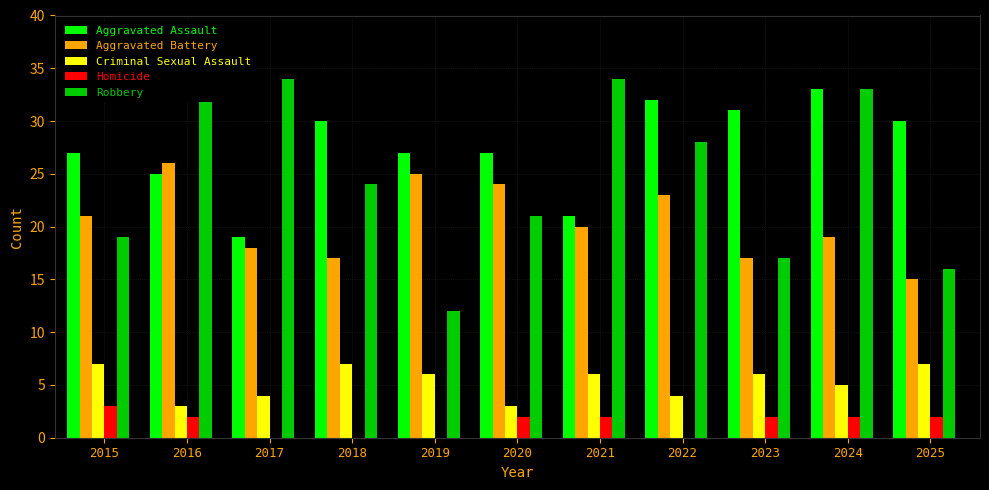

What is the sum of all Criminal Sexual Assault values?

58